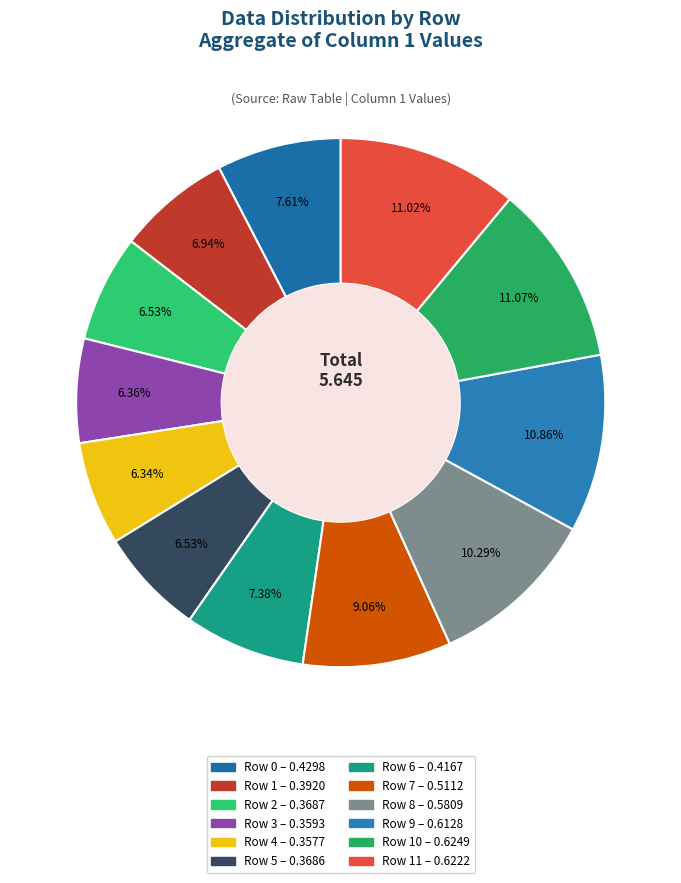

To the nearest percent, what is the average slice percentage?

8%